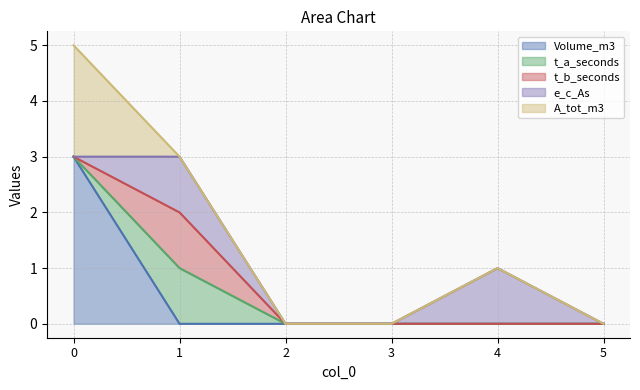

Reading left to right, what are all the values shown in this chart?

Volume_m3: 3	0	0	0	0	0
t_a_seconds: 0	1	0	0	0	0
t_b_seconds: 0	1	0	0	0	0
e_c_As: 0	1	0	0	1	0
A_tot_m3: 2	0	0	0	0	0